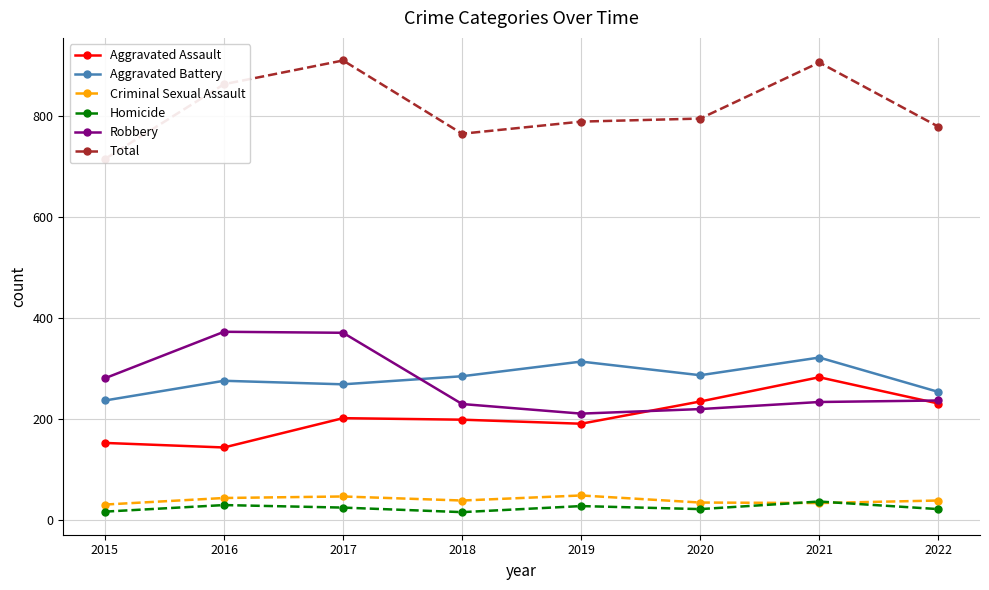

Is it true that Total equals 611 at 2021?

False